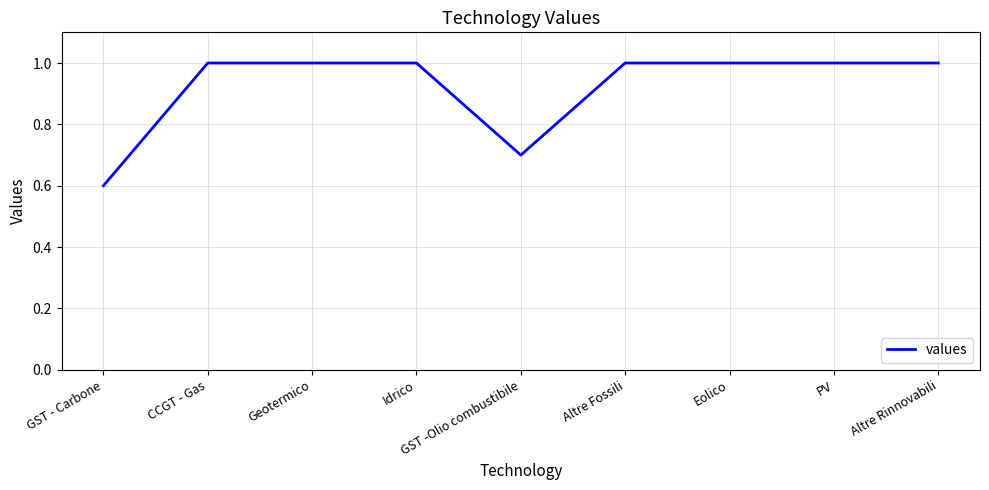

What is the difference between the second highest and minimum values?

0.4